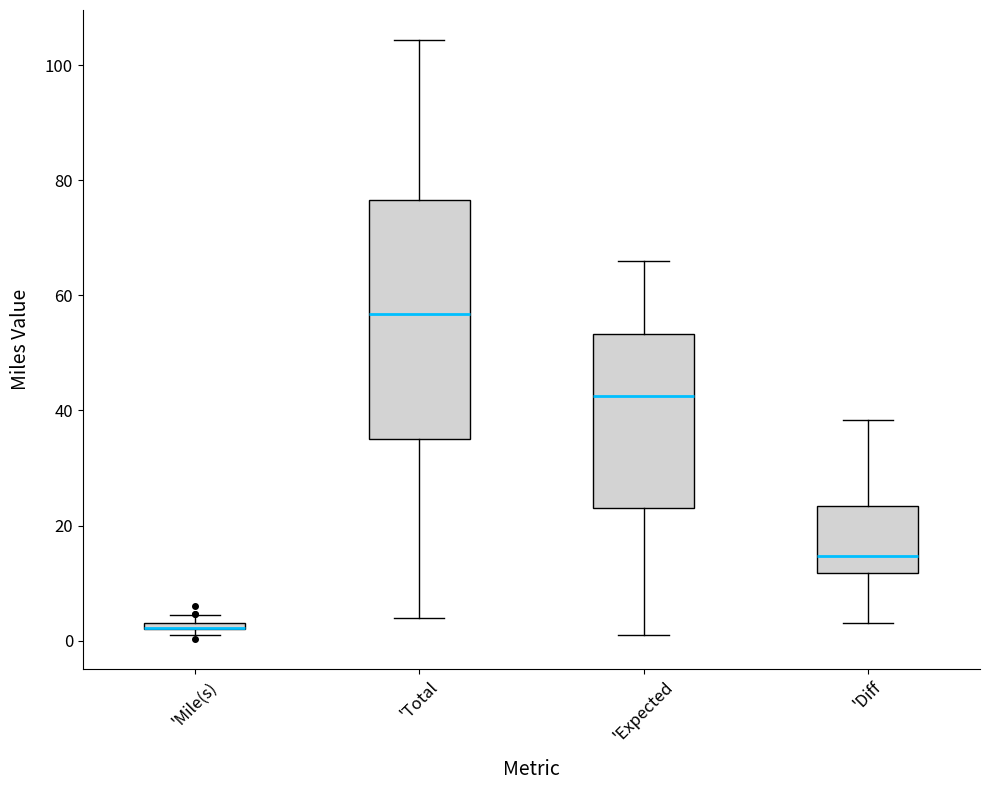

Which box is the tallest, from its lower edge to its upper edge?

'Total